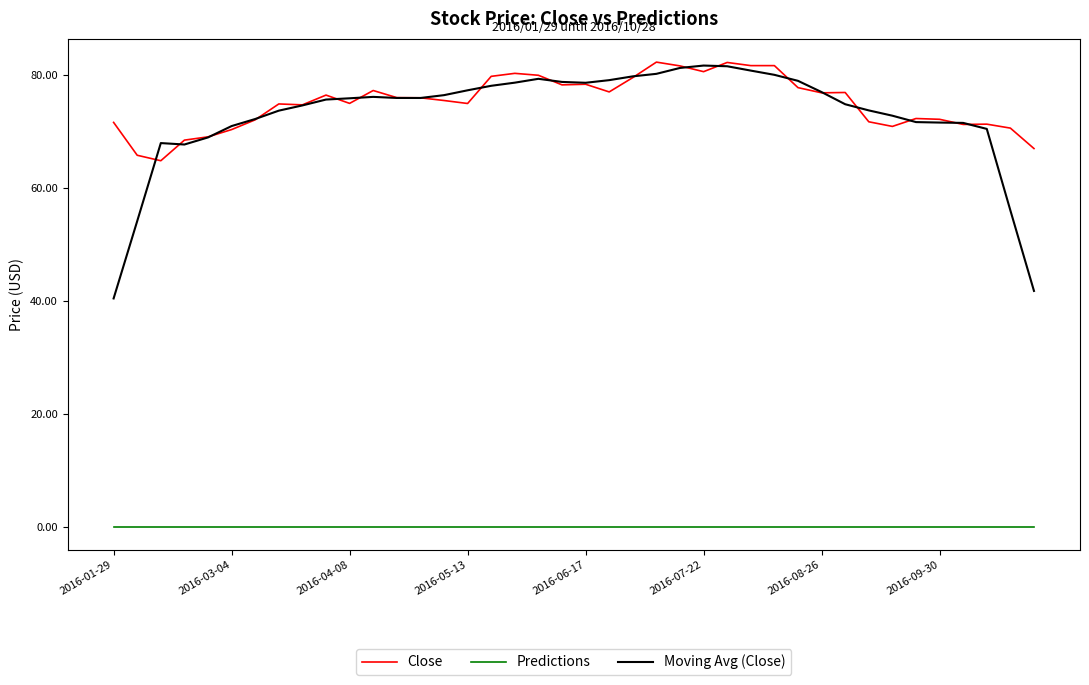

True or false: Predictions and Moving Avg (Close) cross at least once.

False